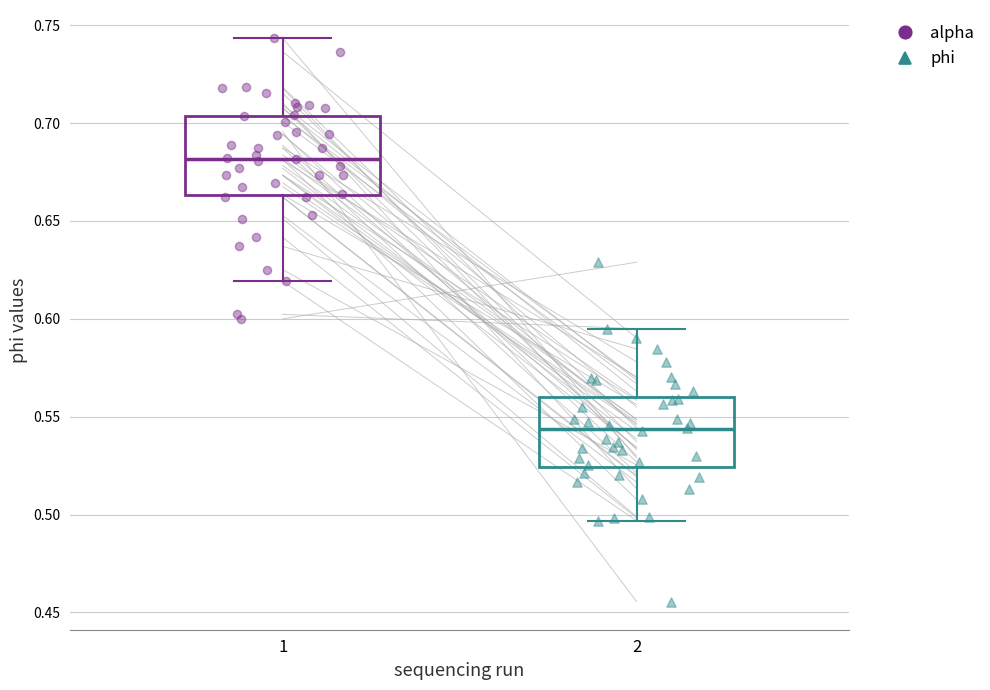

Where is the lower edge of the box at x = 2 on the y-axis? The values are not printed on the chart, so give them approximately, as read against the axis.

0.525